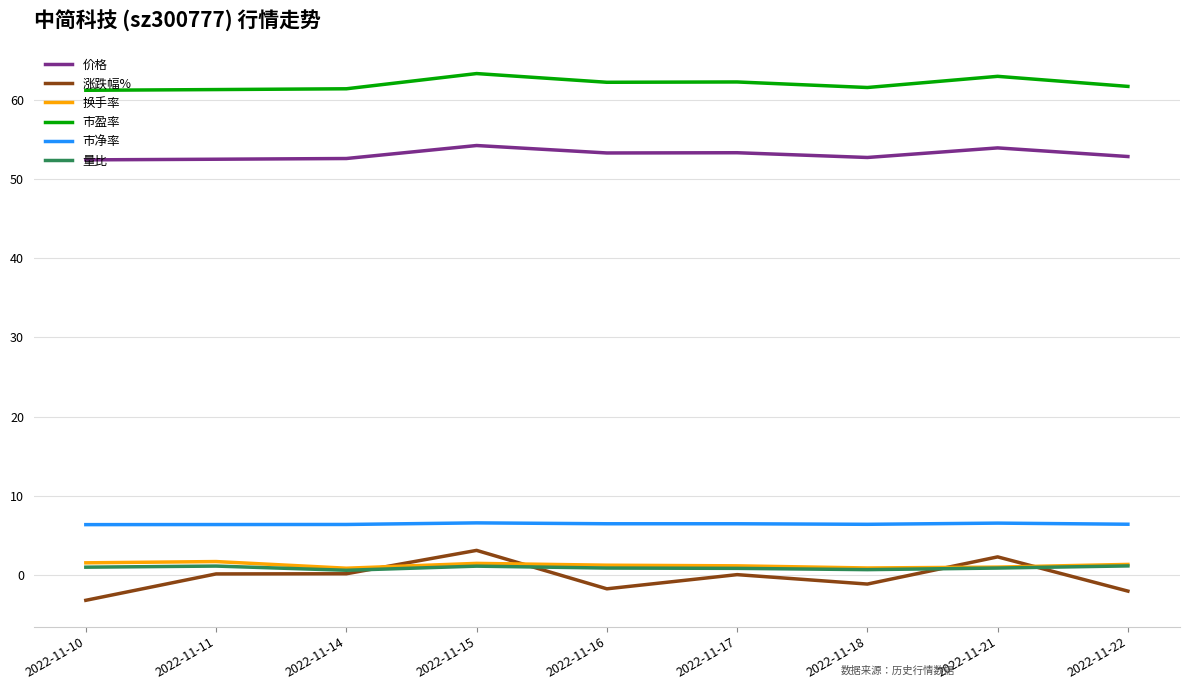

What is the total value across all series at 2022-11-17?

124.1